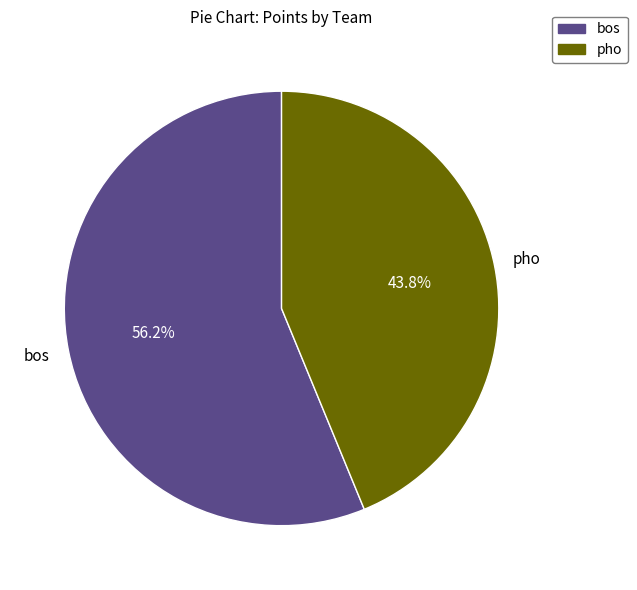

Is there a majority slice in this chart?

Yes